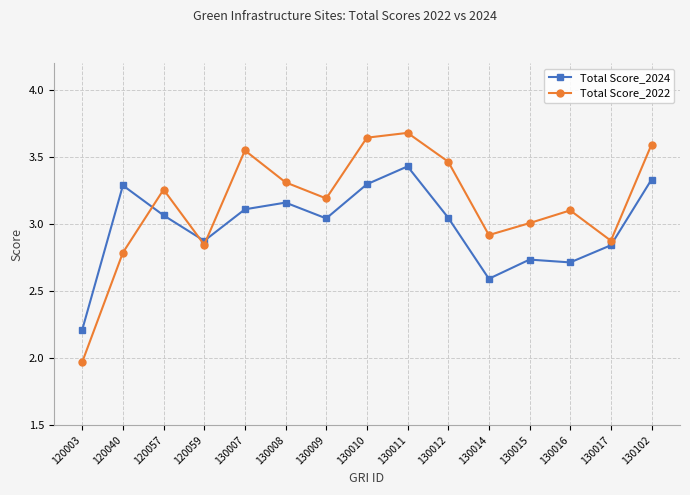

At 130008, list the series in order from largest to smallest.

Total Score_2022, Total Score_2024